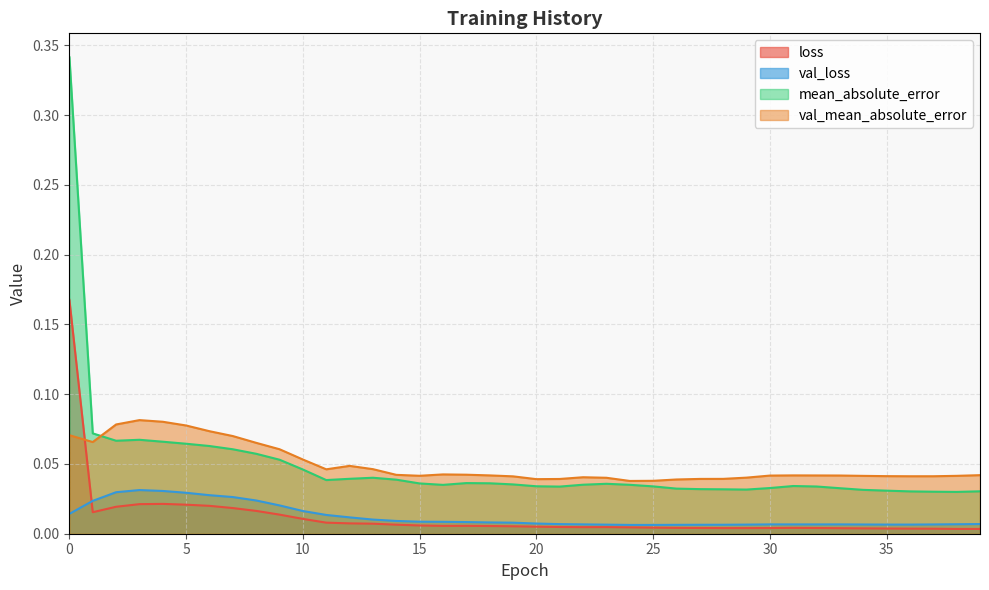

Reading left to right, list all the values displayed in this chart.

loss: 0.2	0.0	0.0	0.0	0.0	0.0	0.0	0.0	0.0	0.0	0.0	0.0	0.0	0.0	0.0	0.0	0.0	0.0	0.0	0.0	0.0	0.0	0.0	0.0	0.0	0.0	0.0	0.0	0.0	0.0	0.0	0.0	0.0	0.0	0.0	0.0	0.0	0.0	0.0	0.0
val_loss: 0.0	0.0	0.0	0.0	0.0	0.0	0.0	0.0	0.0	0.0	0.0	0.0	0.0	0.0	0.0	0.0	0.0	0.0	0.0	0.0	0.0	0.0	0.0	0.0	0.0	0.0	0.0	0.0	0.0	0.0	0.0	0.0	0.0	0.0	0.0	0.0	0.0	0.0	0.0	0.0
mean_absolute_error: 0.3	0.1	0.1	0.1	0.1	0.1	0.1	0.1	0.1	0.1	0.0	0.0	0.0	0.0	0.0	0.0	0.0	0.0	0.0	0.0	0.0	0.0	0.0	0.0	0.0	0.0	0.0	0.0	0.0	0.0	0.0	0.0	0.0	0.0	0.0	0.0	0.0	0.0	0.0	0.0
val_mean_absolute_error: 0.1	0.1	0.1	0.1	0.1	0.1	0.1	0.1	0.1	0.1	0.1	0.0	0.0	0.0	0.0	0.0	0.0	0.0	0.0	0.0	0.0	0.0	0.0	0.0	0.0	0.0	0.0	0.0	0.0	0.0	0.0	0.0	0.0	0.0	0.0	0.0	0.0	0.0	0.0	0.0